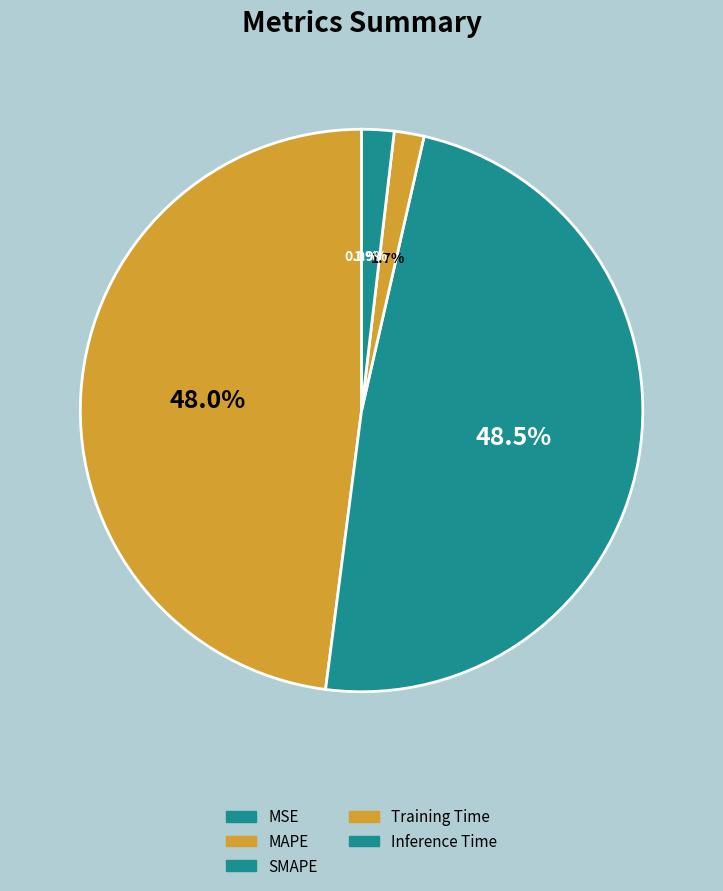

To the nearest percent, what is the difference between the Training Time and MSE slice percentages?

2%